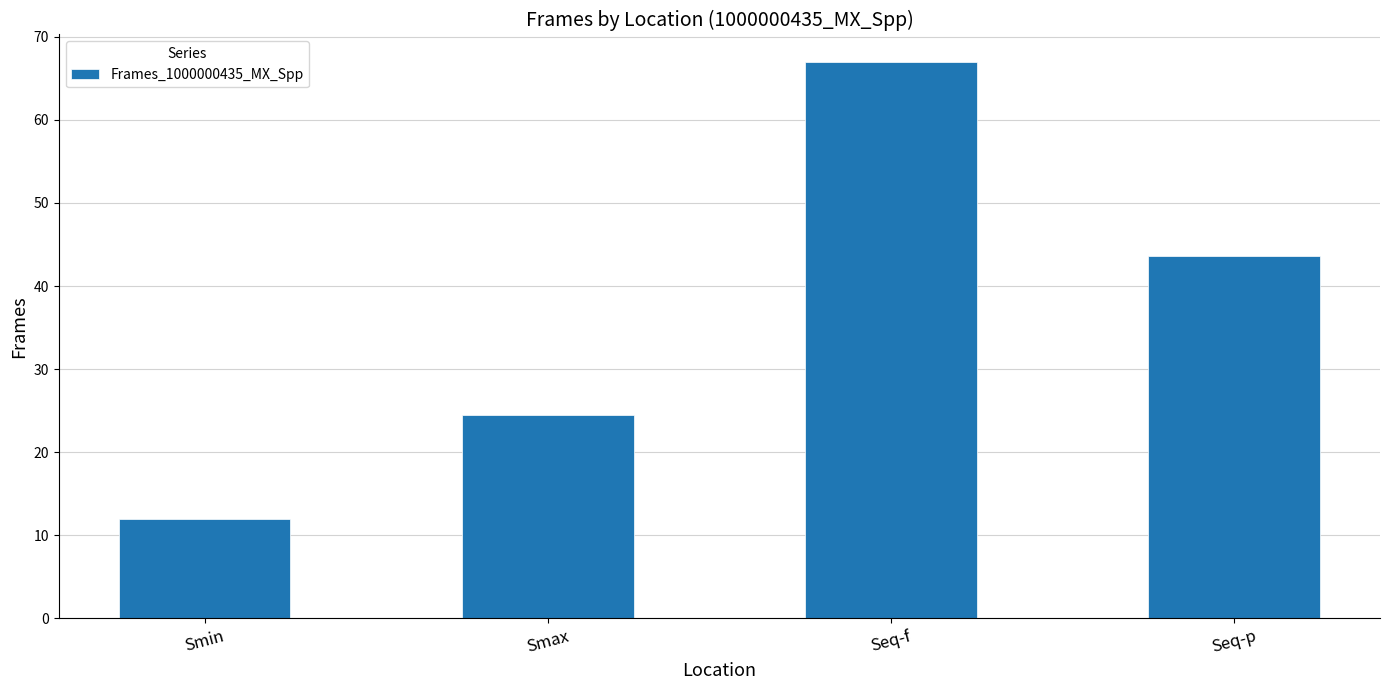

What is the change in value from Smax to Seq-f?

+42.5